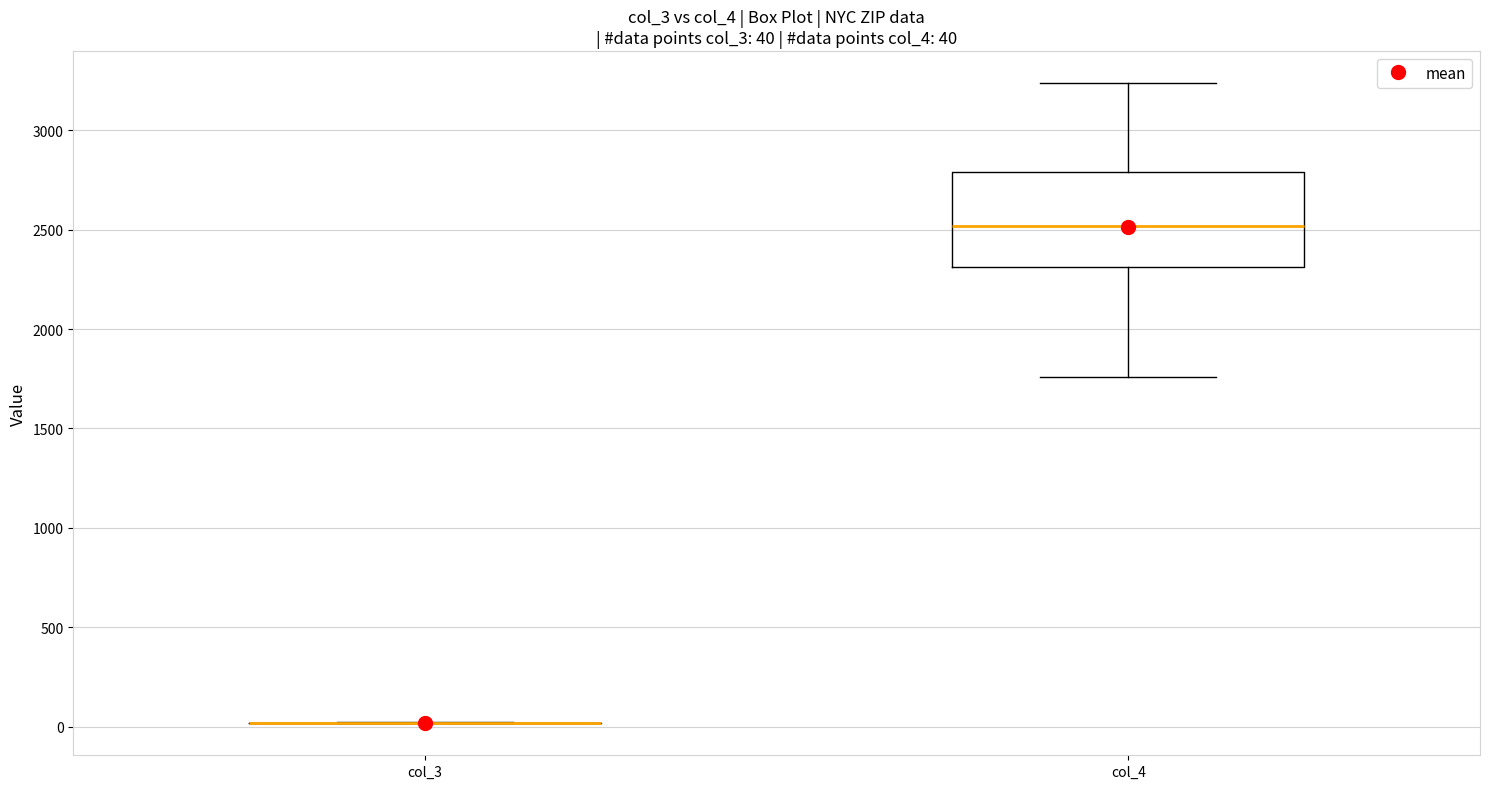

Comparing the boxes themselves (not the whiskers), which one is the tallest?

col_4